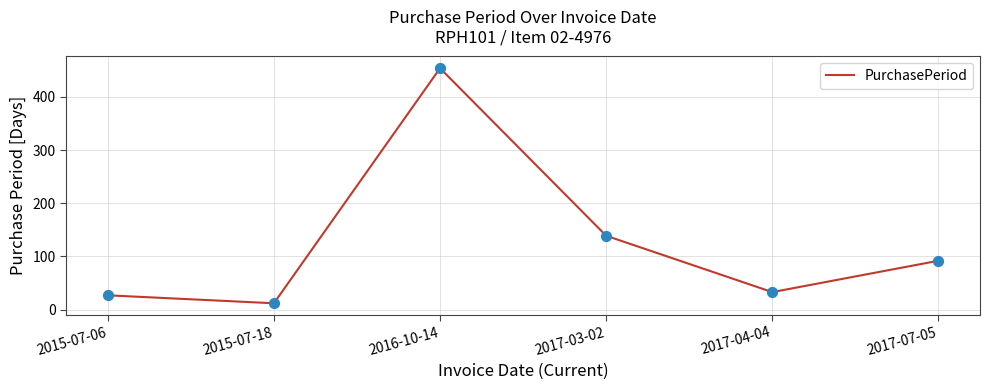

Which has a higher value, 2016-10-14 or 2015-07-18?

2016-10-14